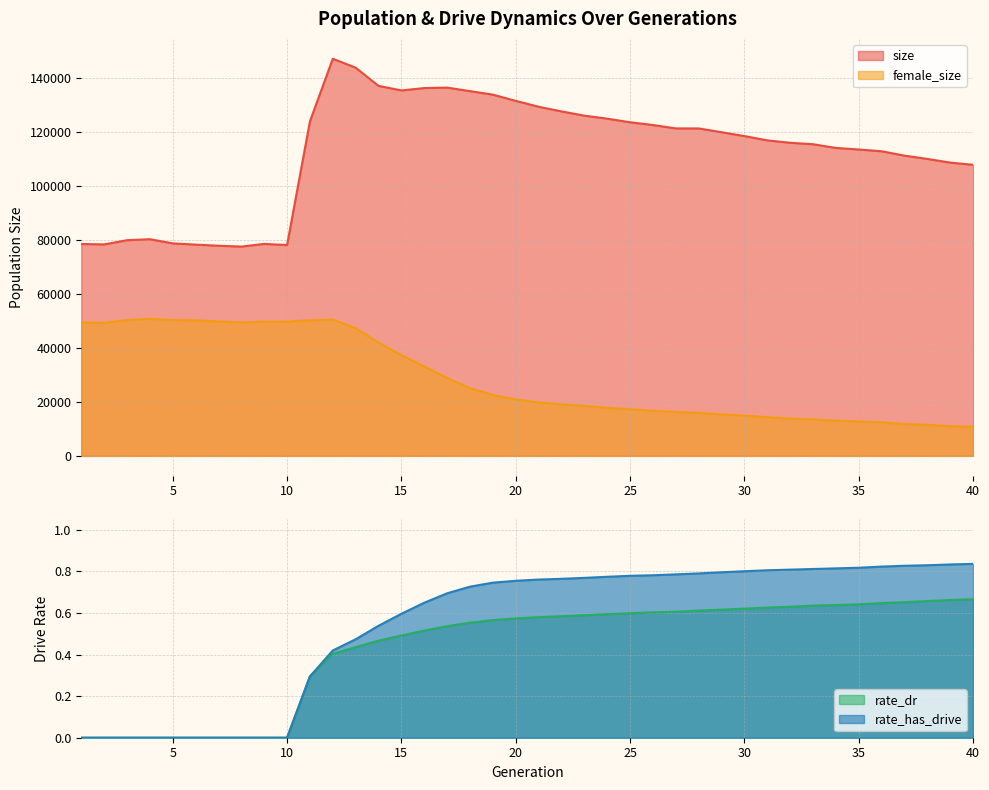

True or false: female_size has a value of 13506.0 at 33.

True